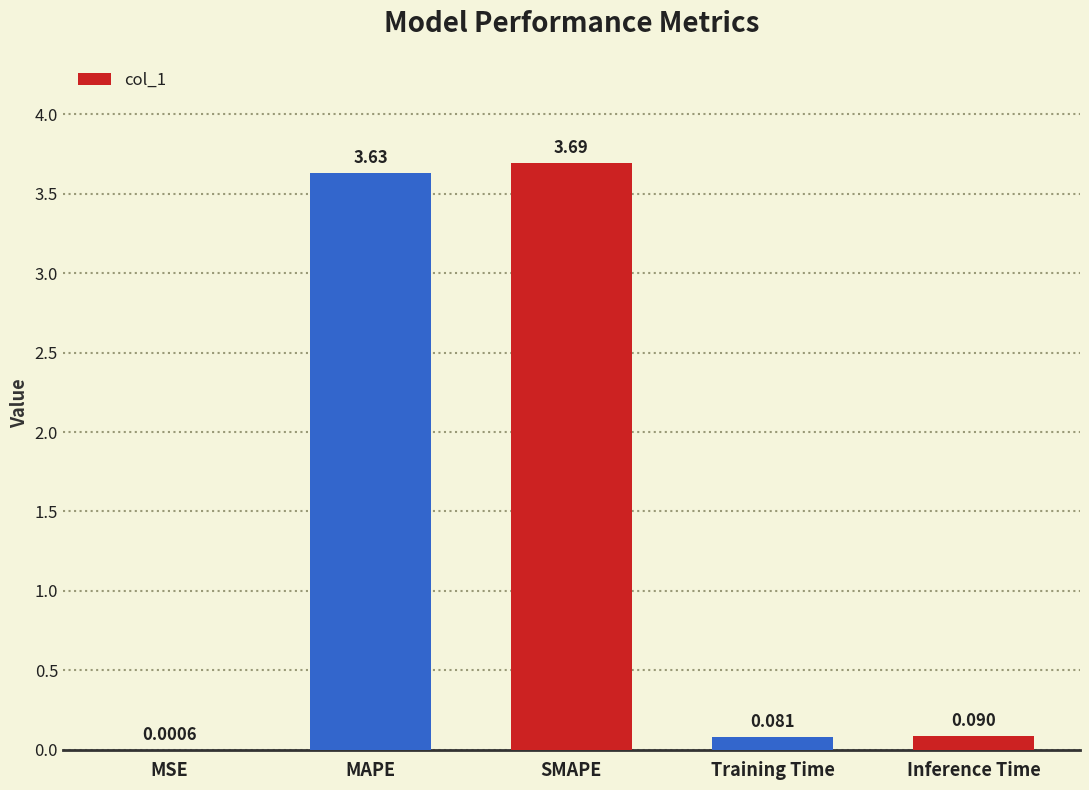

What is the sum of all values?

7.5